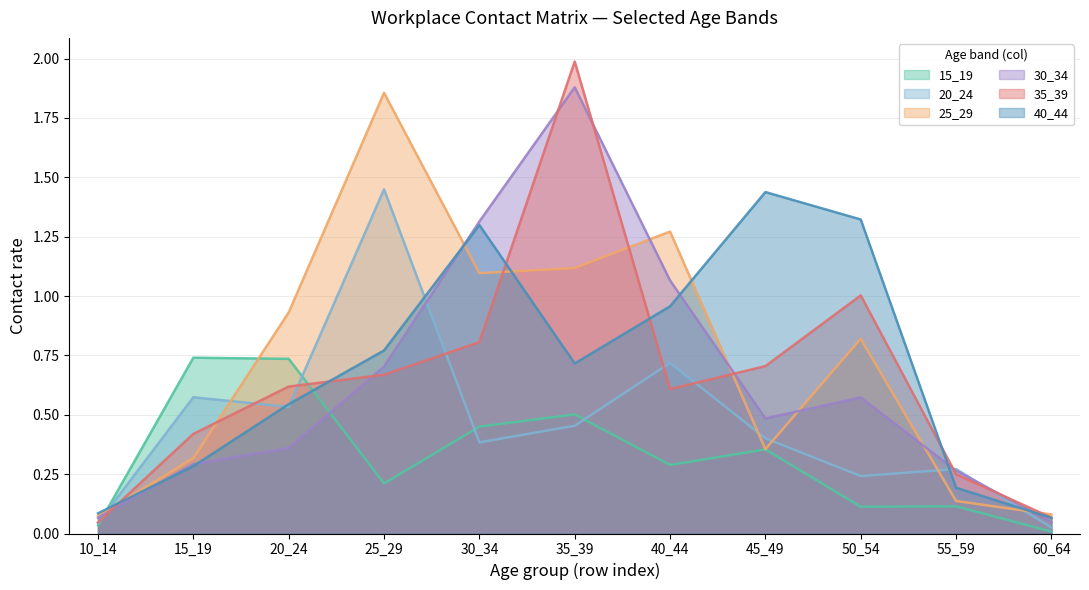

What is the lowest value of the 40_44 series?

0.1